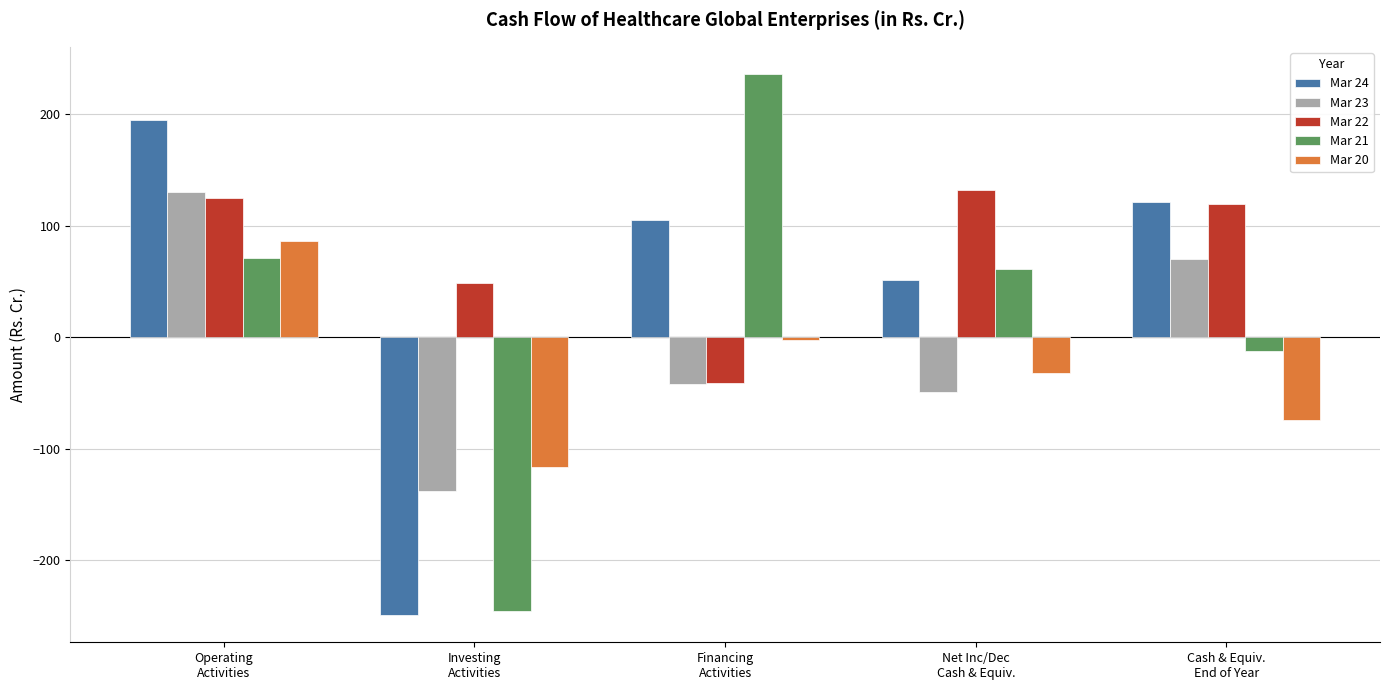

Between Investing
Activities and Net Inc/Dec
Cash & Equiv., which series saw the biggest shift?

Mar 21